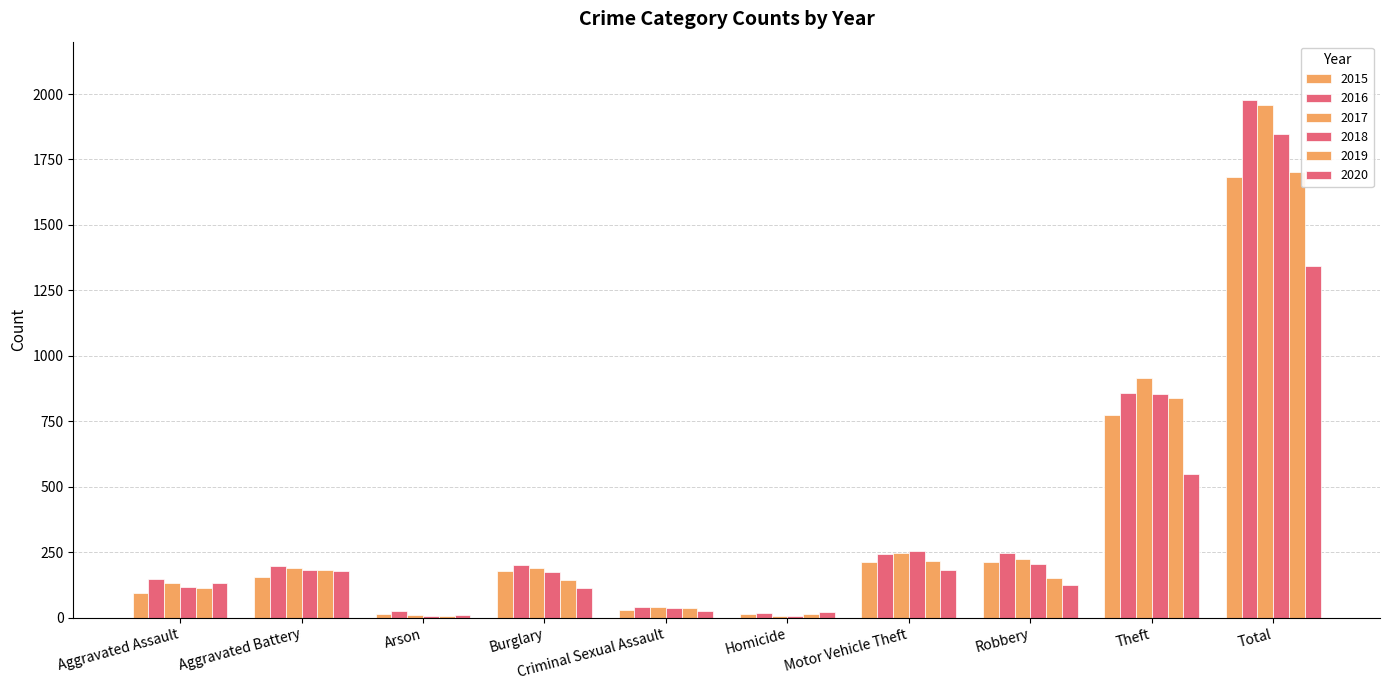

What is the lowest value of the 2016 series?

18